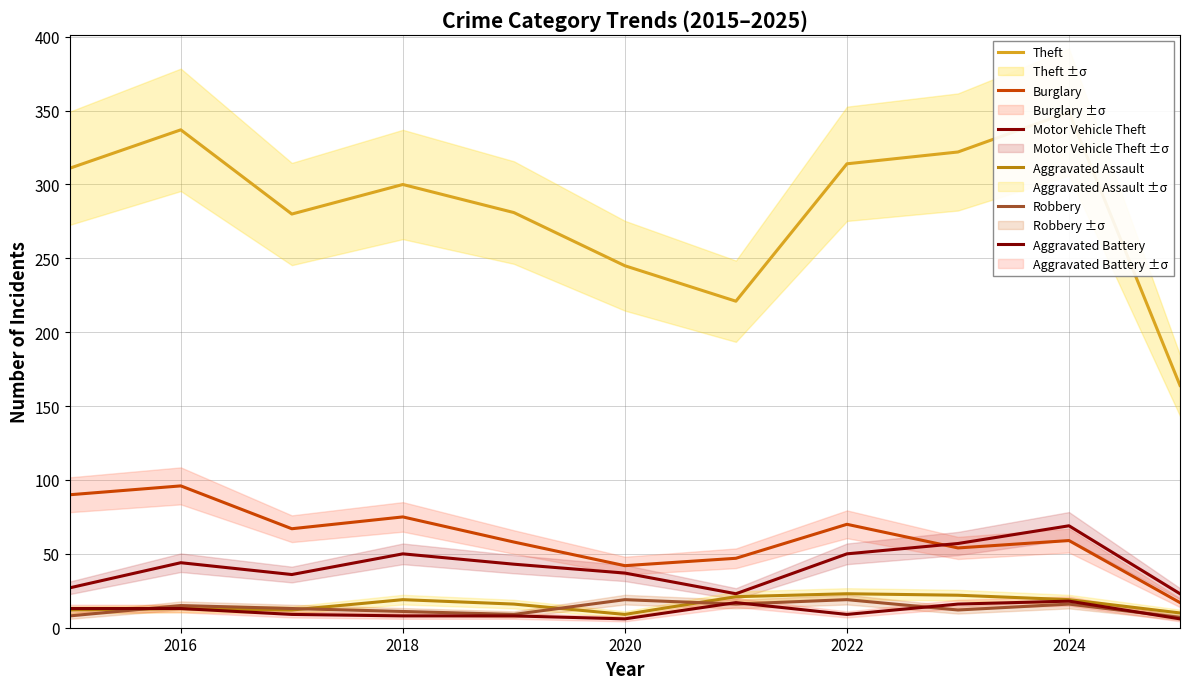

How many values in the Burglary series exceed 59?

5